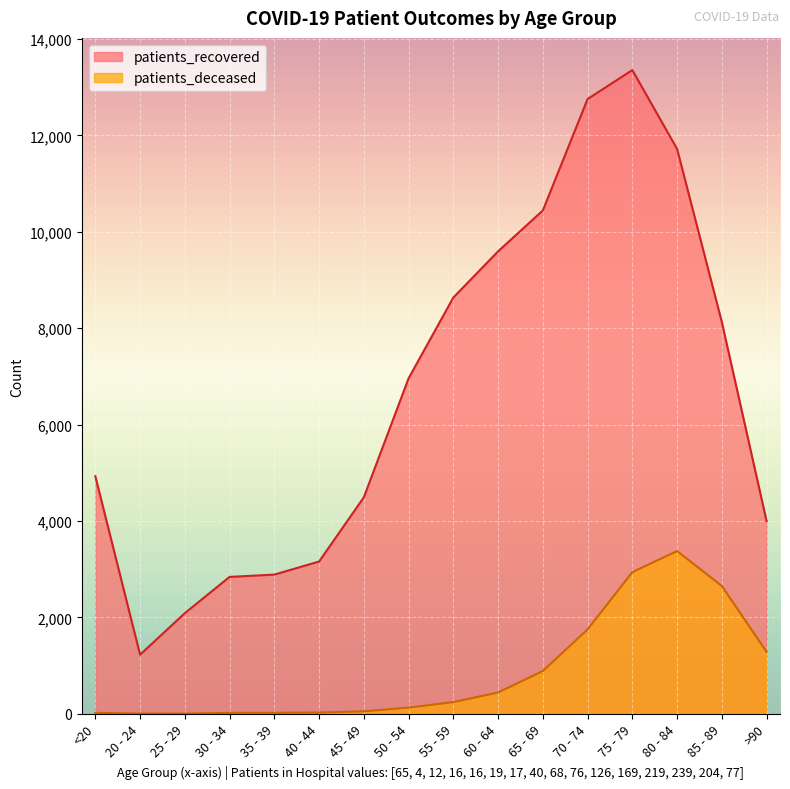

What position from the left is <20?

1